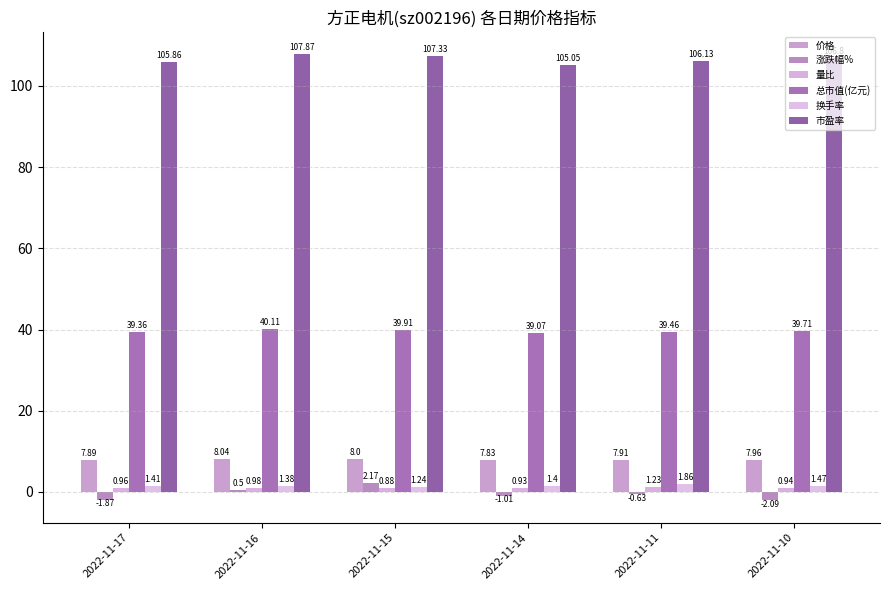

At which category is the sum across all series the highest?

2022-11-15